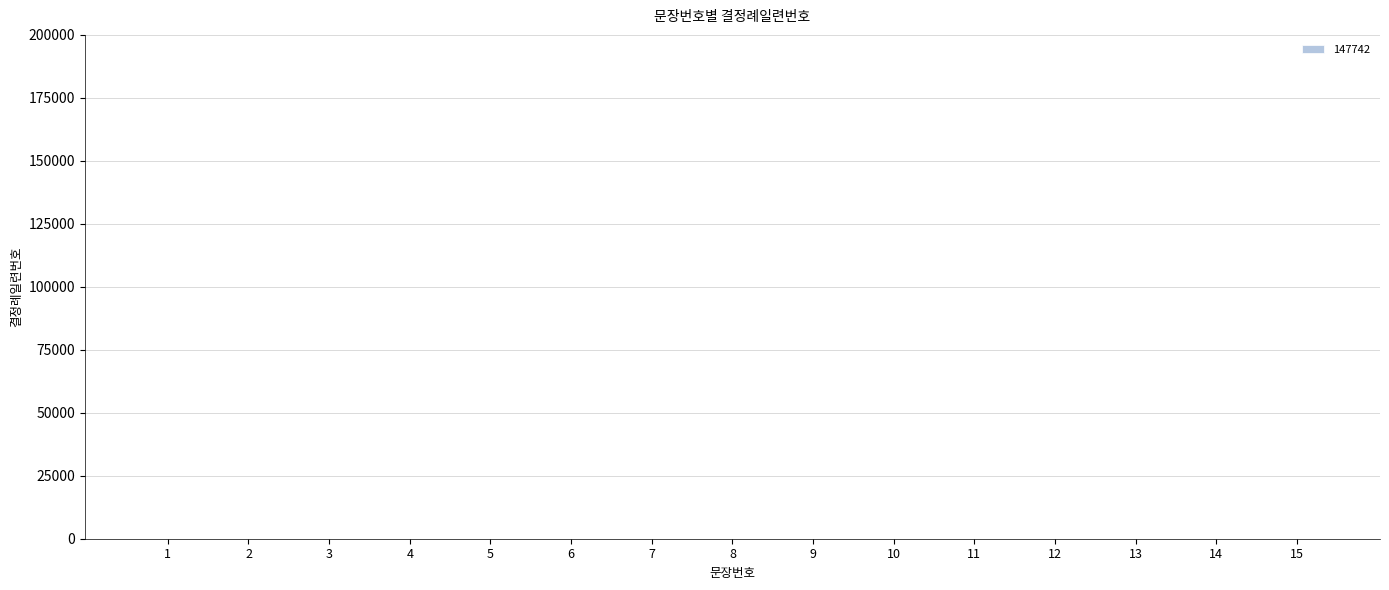

What is the sum of all values?

120